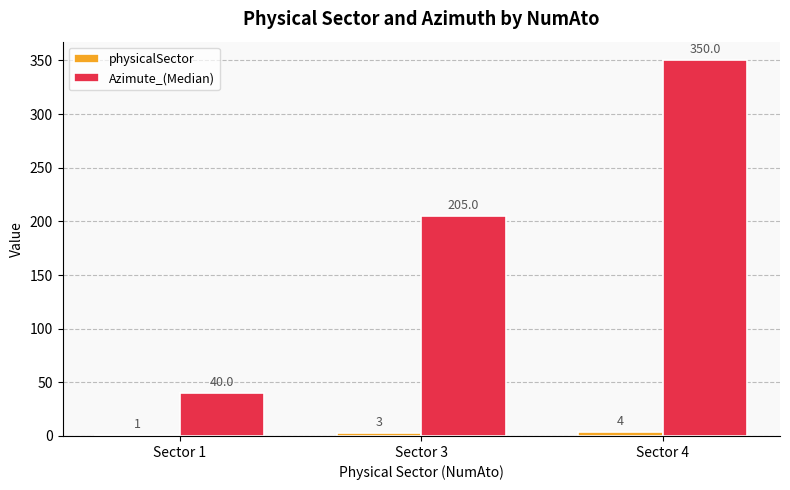

Reading left to right, extract all data points from this chart.

physicalSector: 1	3	4
Azimute_(Median): 40	205	350